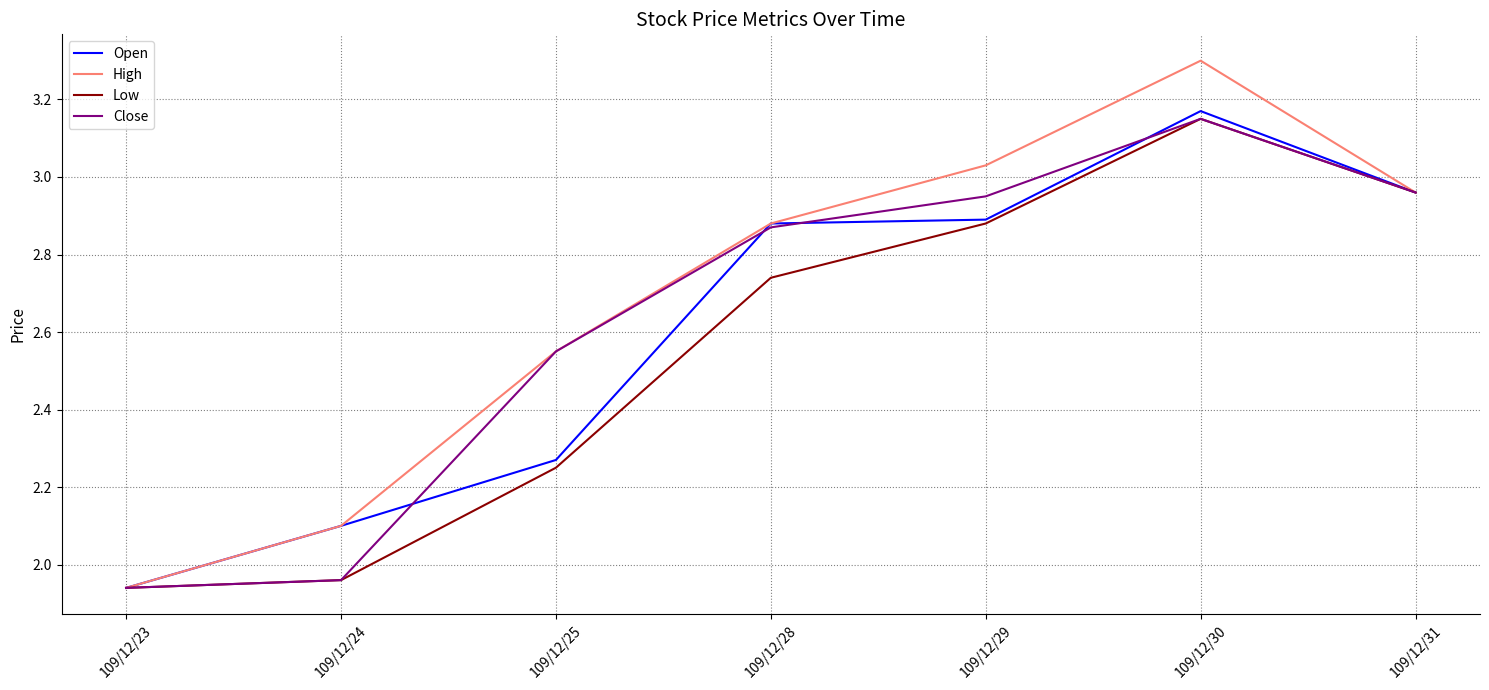

The value of Open at 109/12/29 is 2.9. True or false?

True